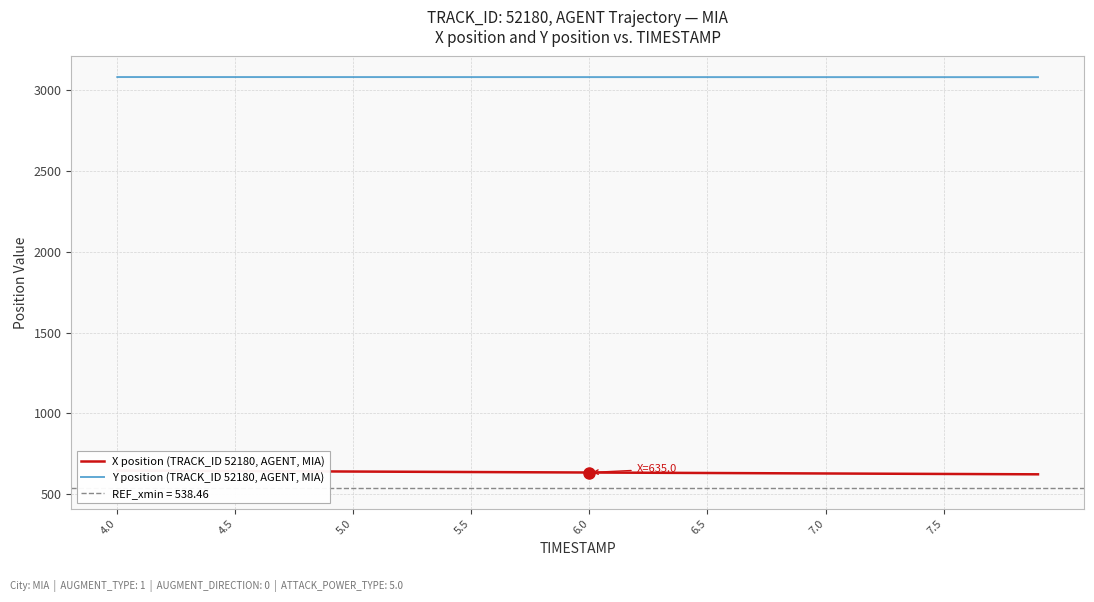

The value of Y position (TRACK_ID 52180, AGENT, MIA) at 7.5 is 685.5. True or false?

False